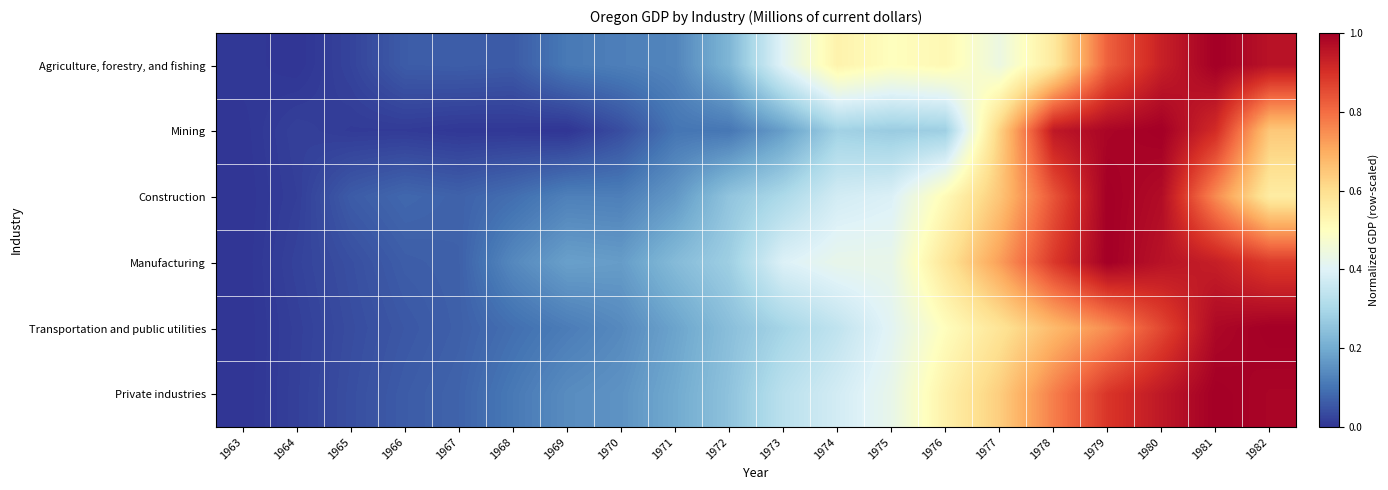

Reading left to right, transcribe all the data shown in this chart.

Agriculture, forestry, and fishing: 1963=0.0	1964=0.0	1965=0.0	1966=0.1	1967=0.1	1968=0.1	1969=0.1	1970=0.1	1971=0.1	1972=0.2	1973=0.4	1974=0.5	1975=0.5	1976=0.5	1977=0.4	1978=0.6	1979=0.8	1980=0.9	1981=1.0	1982=1.0
Mining: 1963=0.0	1964=0.0	1965=0.0	1966=0.0	1967=0.0	1968=0.0	1969=0.0	1970=0.0	1971=0.1	1972=0.1	1973=0.2	1974=0.3	1975=0.3	1976=0.3	1977=0.6	1978=0.9	1979=1.0	1980=1.0	1981=0.9	1982=0.6
Construction: 1963=0.0	1964=0.0	1965=0.1	1966=0.1	1967=0.1	1968=0.1	1969=0.1	1970=0.1	1971=0.2	1972=0.3	1973=0.3	1974=0.4	1975=0.4	1976=0.5	1977=0.7	1978=0.8	1979=1.0	1980=1.0	1981=0.8	1982=0.6
Manufacturing: 1963=0.0	1964=0.0	1965=0.0	1966=0.1	1967=0.1	1968=0.1	1969=0.2	1970=0.2	1971=0.2	1972=0.3	1973=0.4	1974=0.4	1975=0.4	1976=0.6	1977=0.7	1978=0.9	1979=1.0	1980=1.0	1981=0.9	1982=0.9
Transportation and public utilities: 1963=0.0	1964=0.0	1965=0.0	1966=0.1	1967=0.1	1968=0.1	1969=0.1	1970=0.1	1971=0.2	1972=0.2	1973=0.3	1974=0.3	1975=0.4	1976=0.5	1977=0.6	1978=0.7	1979=0.7	1980=0.9	1981=1.0	1982=1.0
Private industries: 1963=0.0	1964=0.0	1965=0.0	1966=0.1	1967=0.1	1968=0.1	1969=0.1	1970=0.2	1971=0.2	1972=0.3	1973=0.3	1974=0.4	1975=0.4	1976=0.5	1977=0.6	1978=0.8	1979=0.9	1980=0.9	1981=1.0	1982=1.0